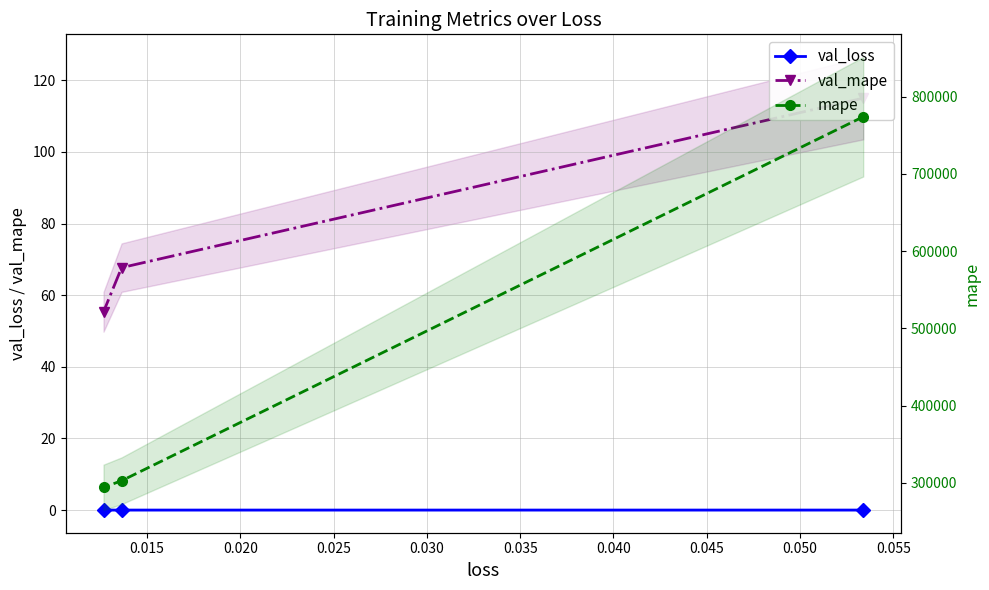

Between 0.015 and 0.010, which is larger?

0.010